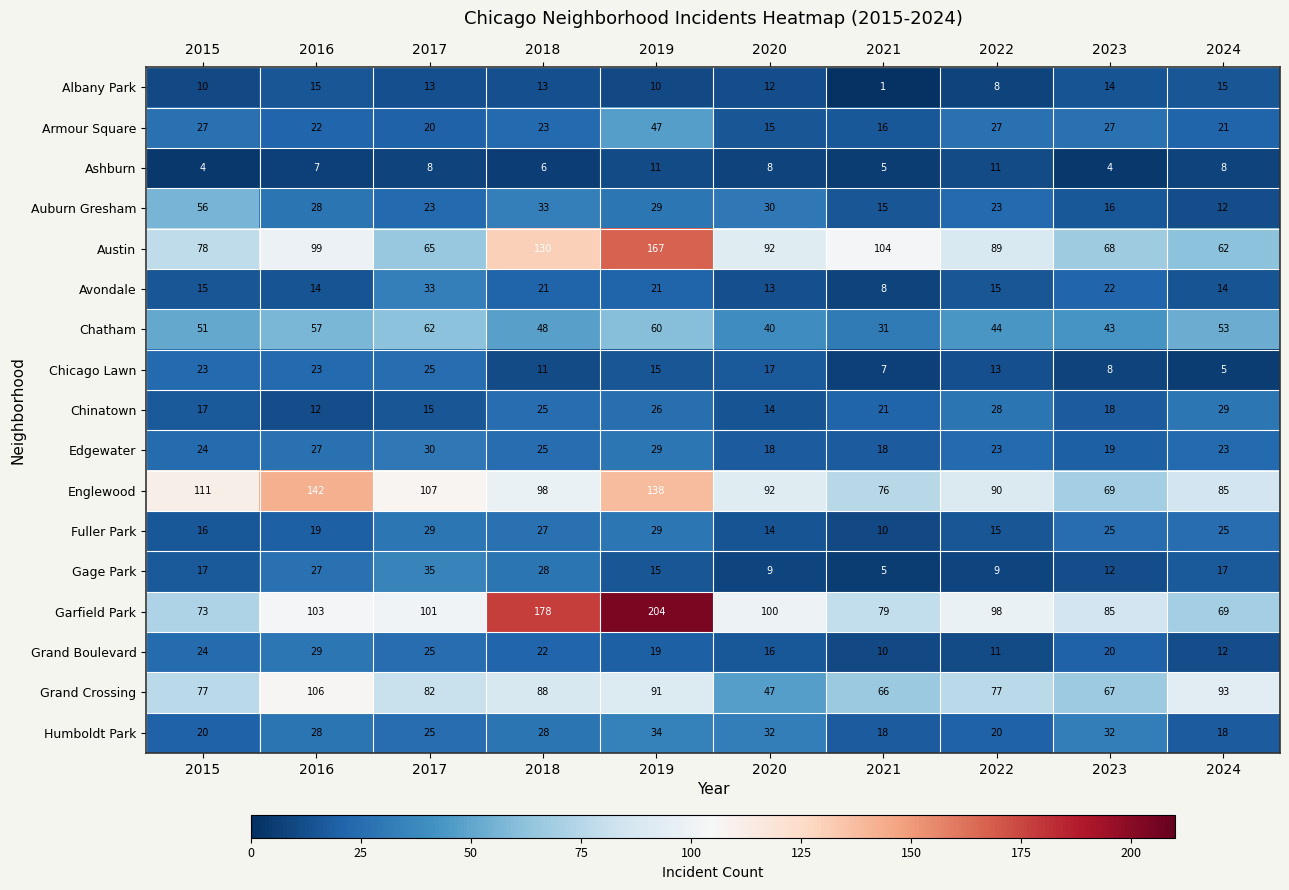

The value of Chicago Lawn at 2017 is 15. True or false?

False